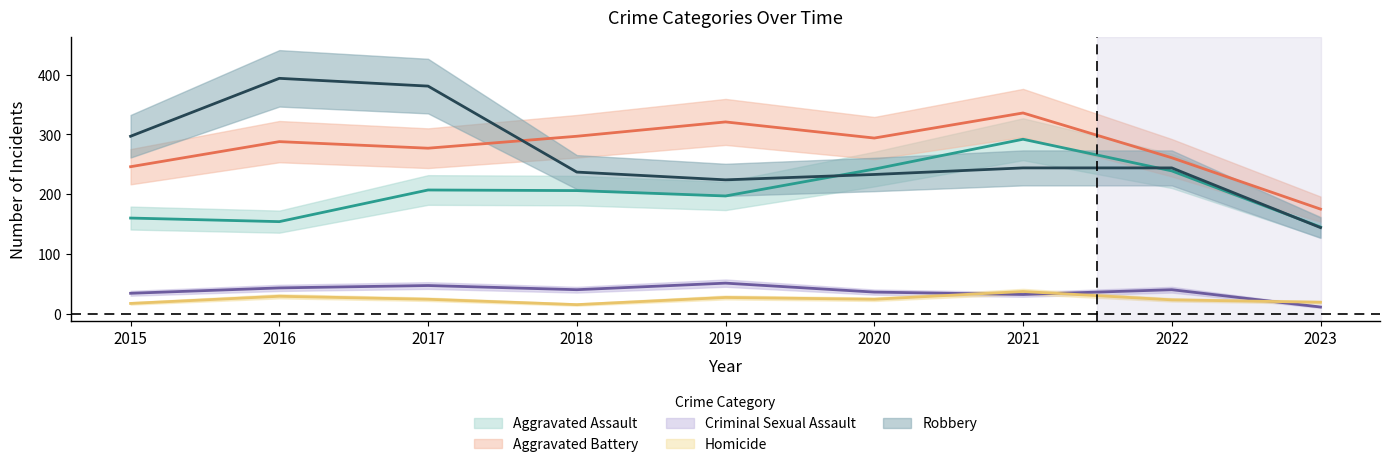

Reading right to left, list all the values displayed in this chart.

Aggravated Assault: 2023=145	2022=239	2021=292	2020=242	2019=197	2018=206	2017=207	2016=154	2015=160
Aggravated Battery: 2023=175	2022=261	2021=336	2020=294	2019=321	2018=297	2017=277	2016=288	2015=246
Criminal Sexual Assault: 2023=11	2022=40	2021=32	2020=36	2019=51	2018=40	2017=47	2016=43	2015=34
Homicide: 2023=19	2022=23	2021=37	2020=24	2019=27	2018=15	2017=24	2016=29	2015=17
Robbery: 2023=144	2022=244	2021=244	2020=233	2019=224	2018=237	2017=381	2016=394	2015=297